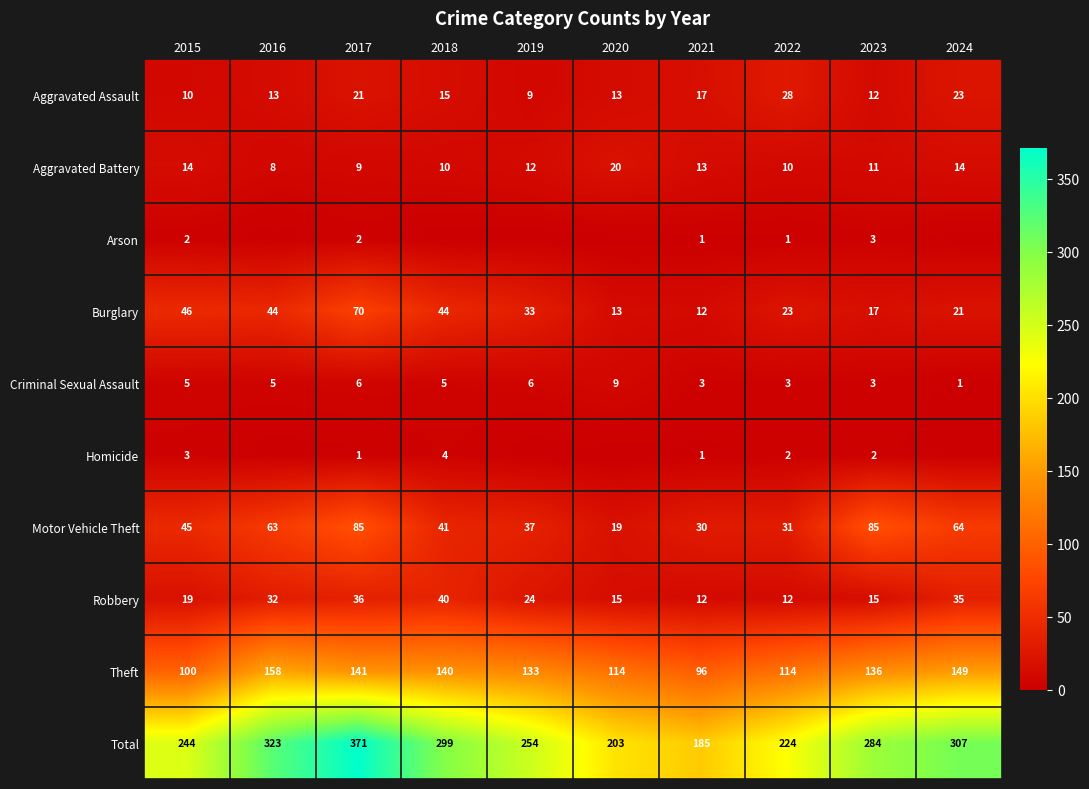

What is the average value of the Aggravated Battery series?

12